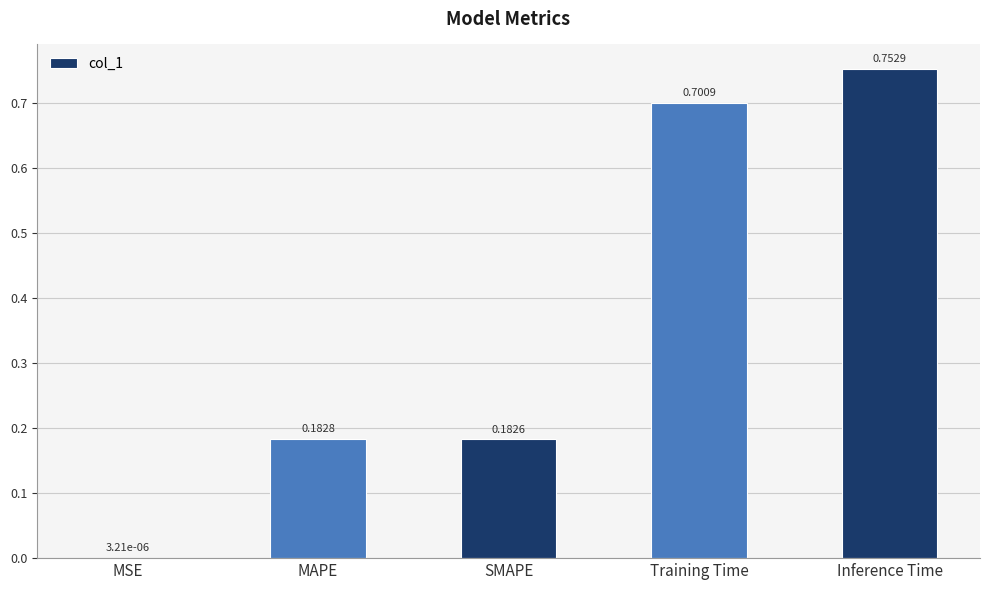

Which has a higher value, SMAPE or MAPE?

MAPE